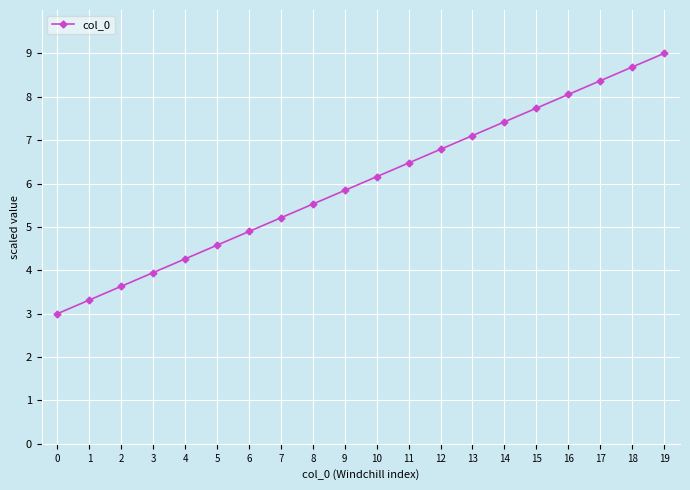

What is the change in value from 13 to 16?

+0.9